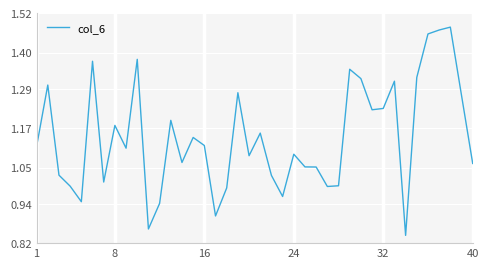

How many lines are shown in the chart?

1